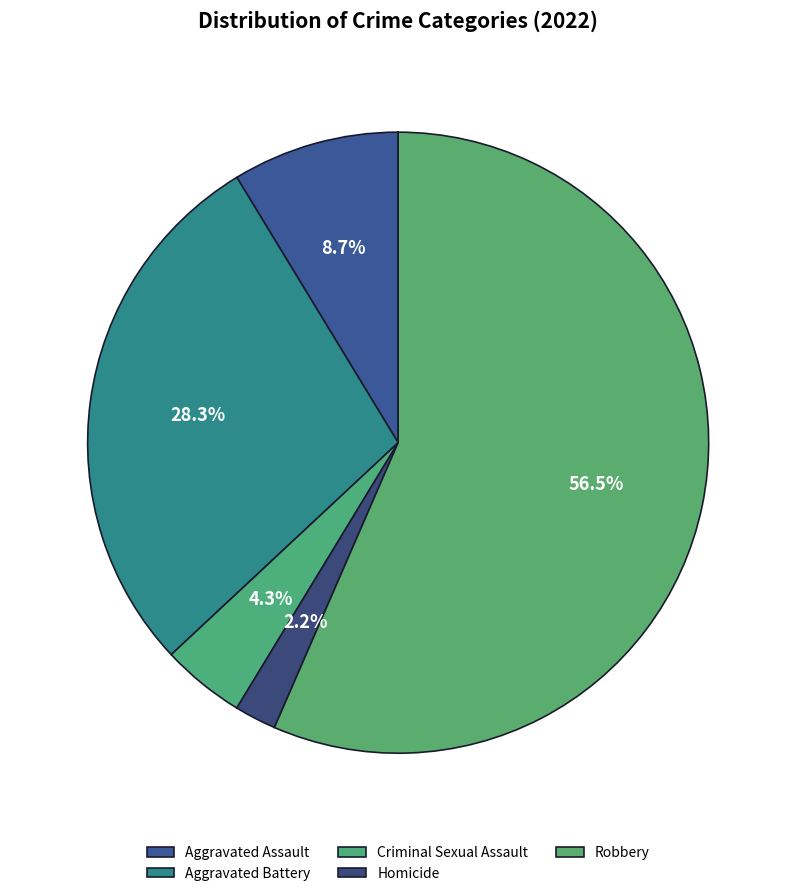

Rank the categories by value from highest to lowest.

Robbery, Aggravated Battery, Aggravated Assault, Criminal Sexual Assault, Homicide